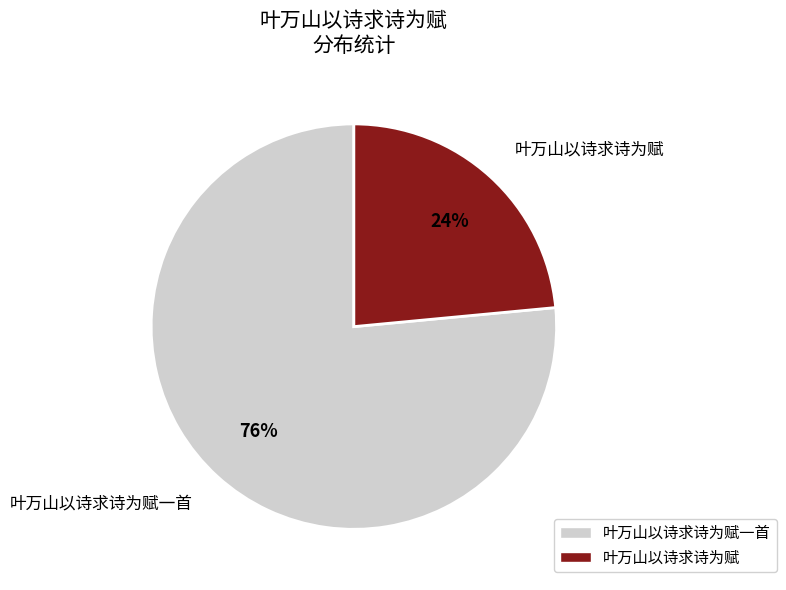

To the nearest percent, what is the average slice percentage?

50%